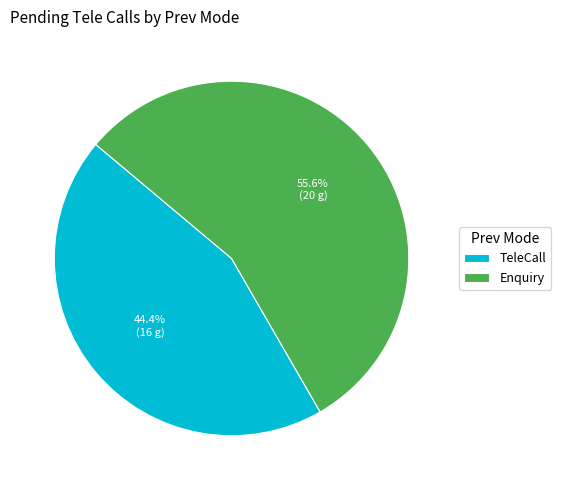

Is Enquiry the majority of the pie?

Yes